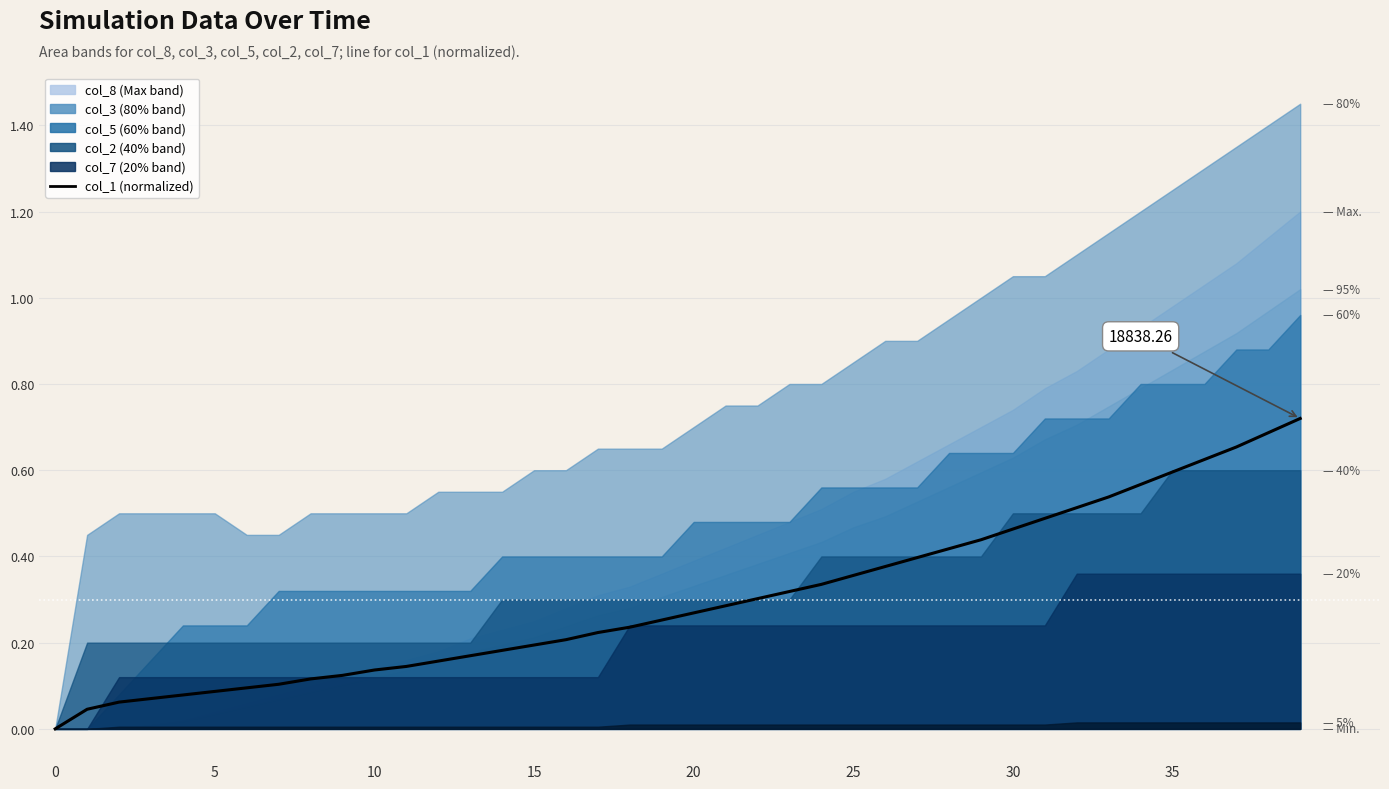

How many values are above zero?

39